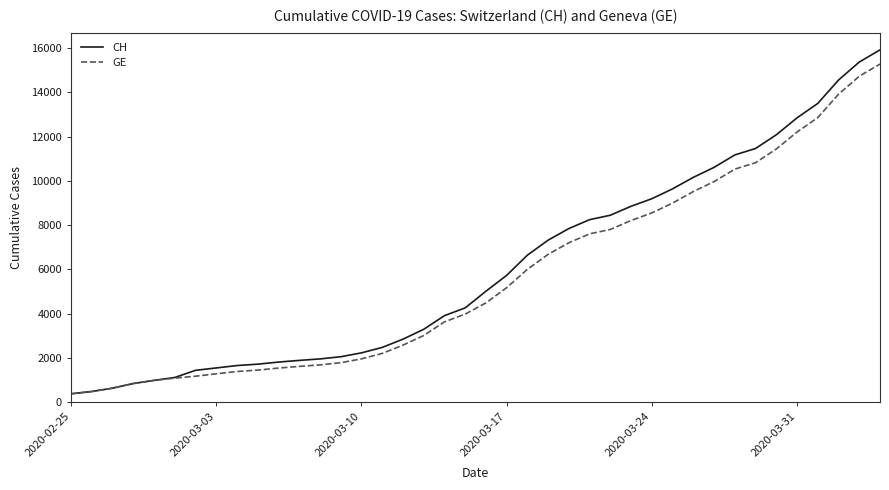

What is the minimum value for CH?

375